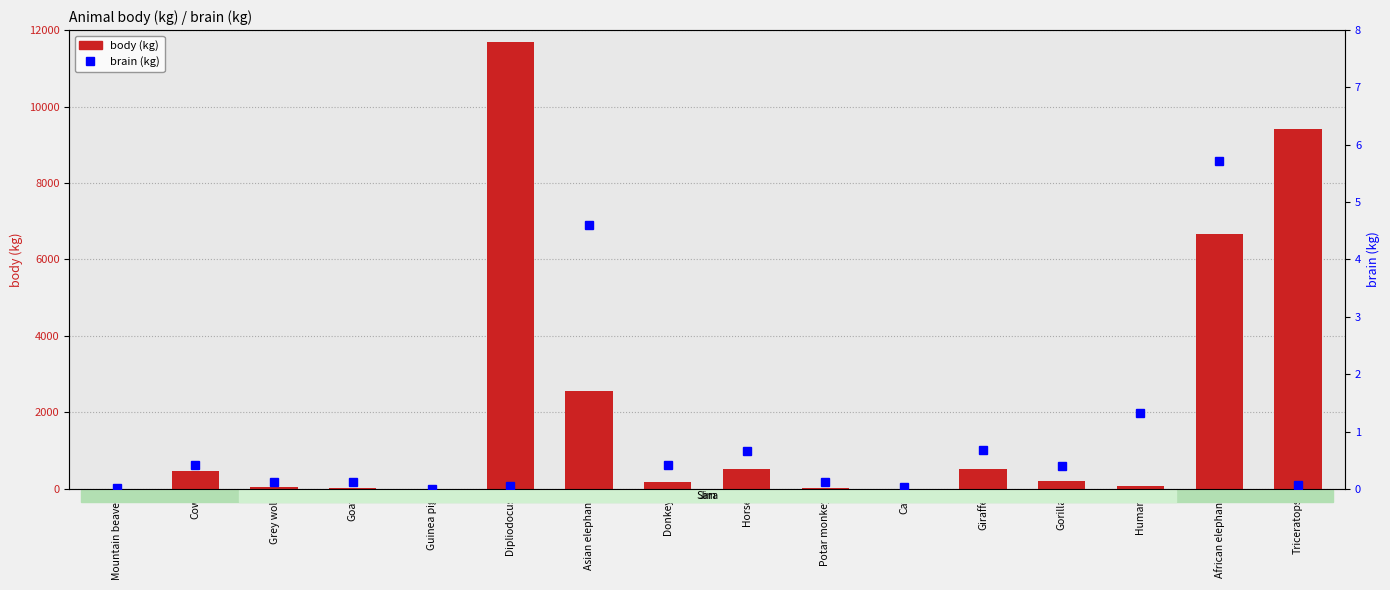

What are all the series names shown in the legend?

body (kg), brain (kg)